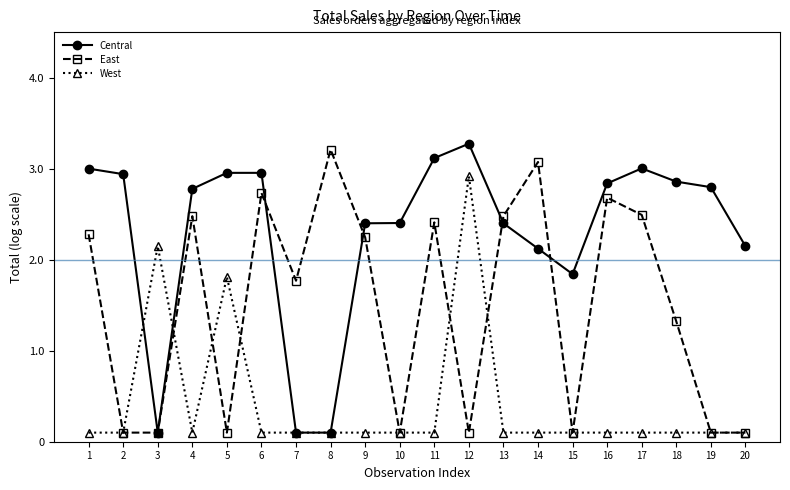

List the series in order of their overall mean, highest first.

Central, East, West